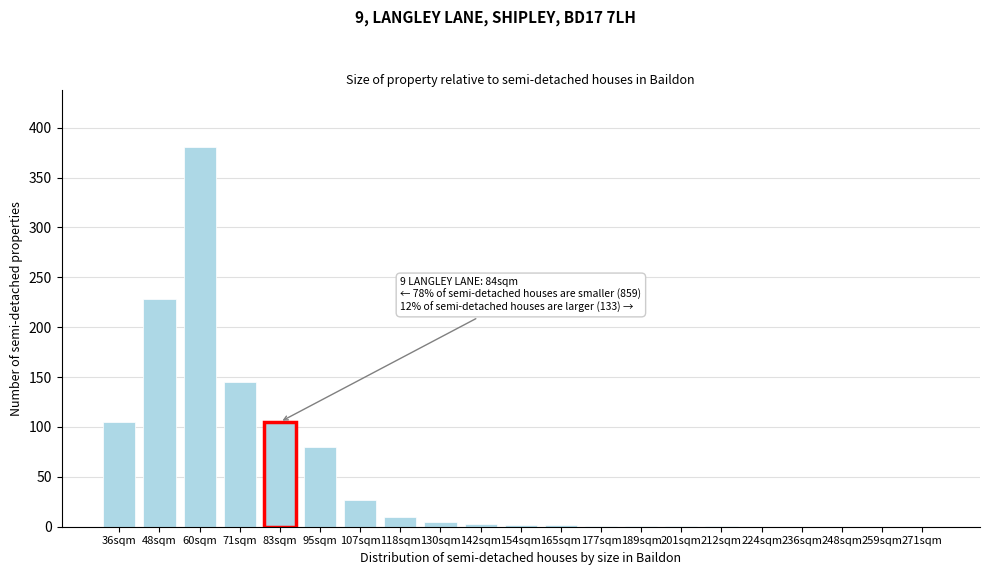

Which label corresponds to the largest value in the chart?

60sqm